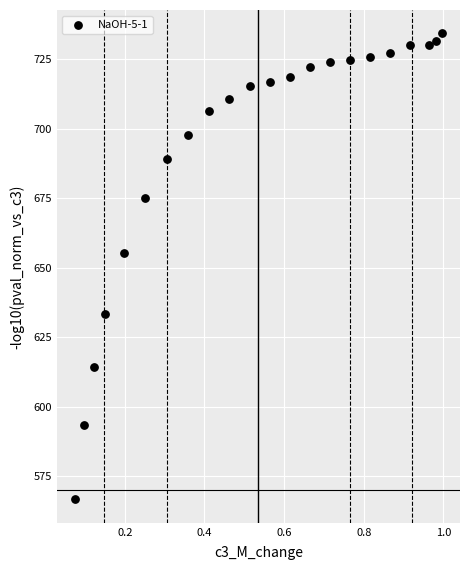

What Y value in the scatter plot is closest to 650?

655.2